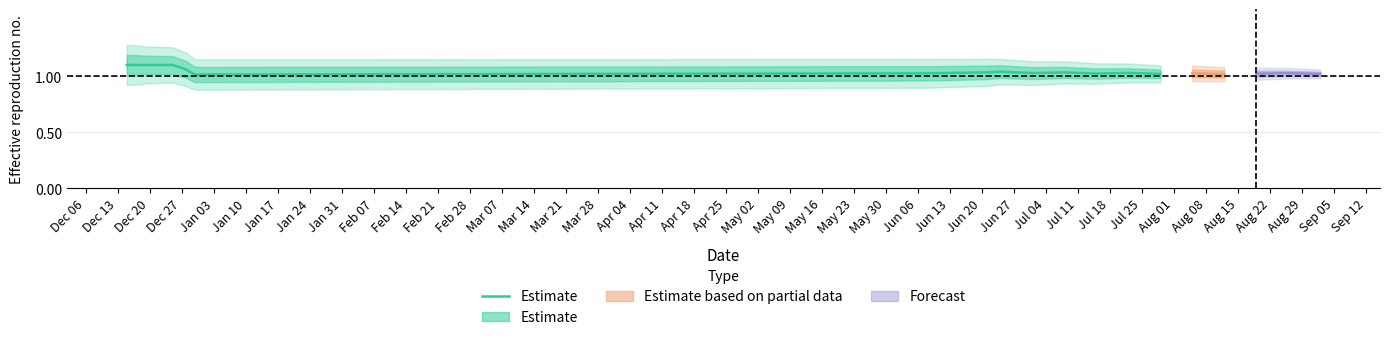

What is the value of the 7th point from the left?

1.0